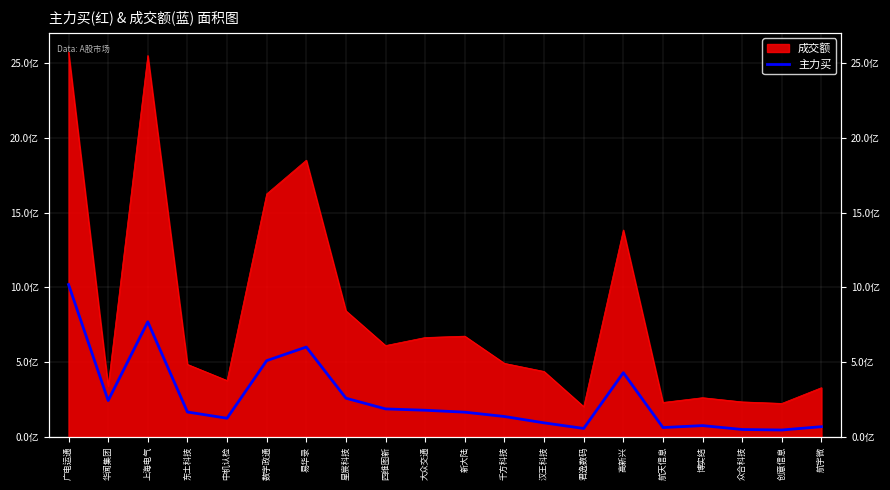

What is the smallest value displayed?

45405030